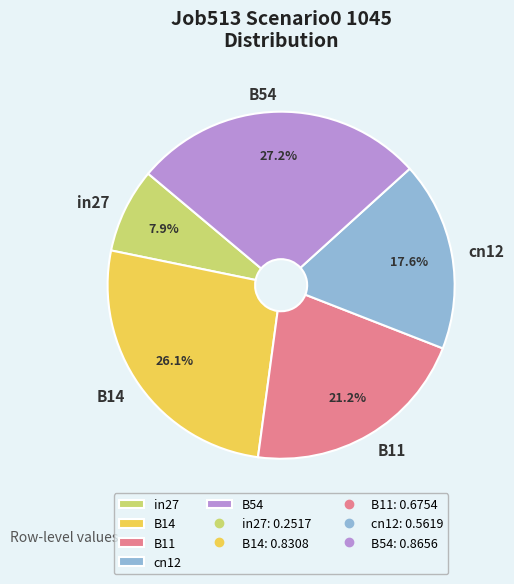

To the nearest percent, what is the combined percentage of B14 and in27?

34%